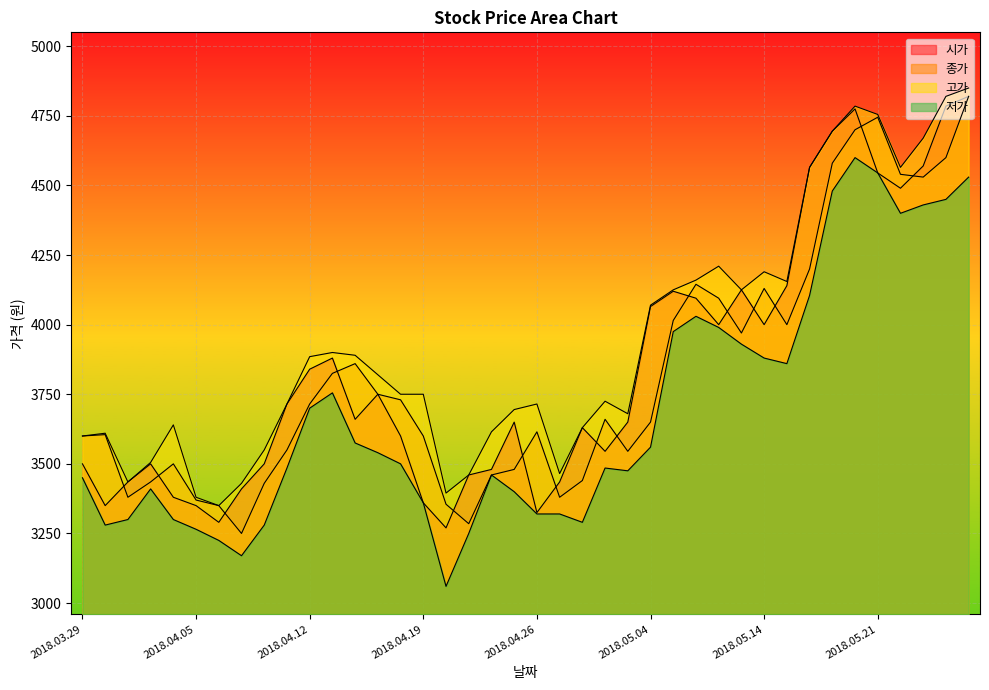

True or false: 저가 has a value of 3540 at 2018.04.17.

True